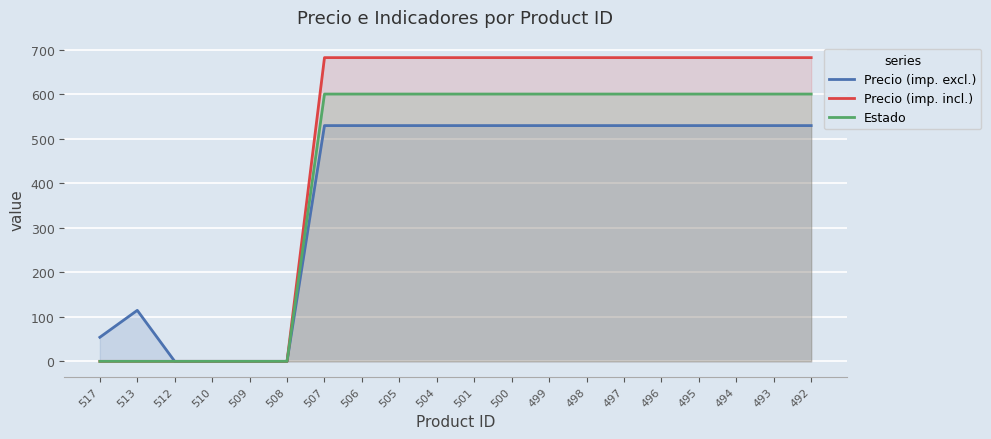

What is the value of the Precio (imp. excl.) point at the 16th from the left?

529.2